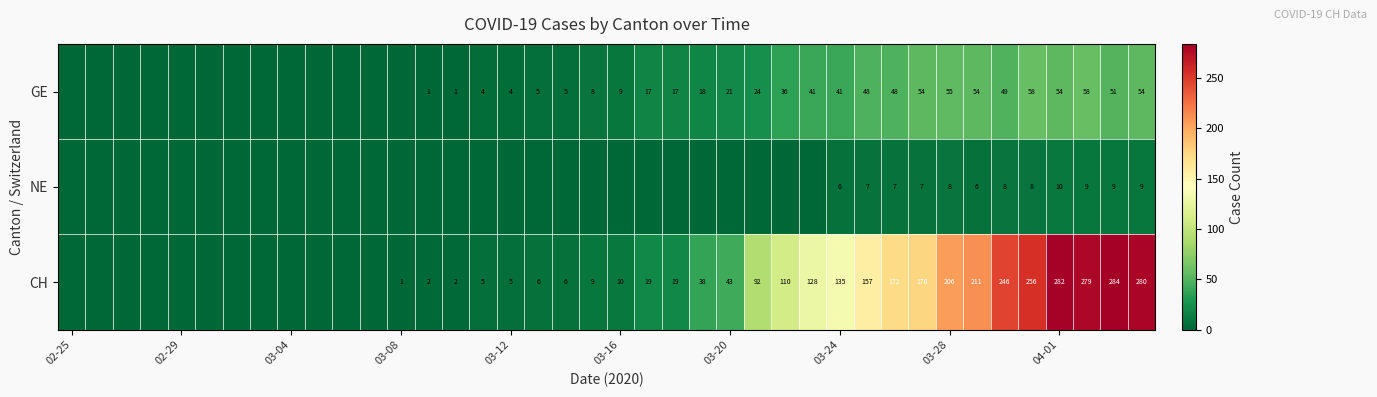

What is the spread (max minus min) of values at 03-28?

198